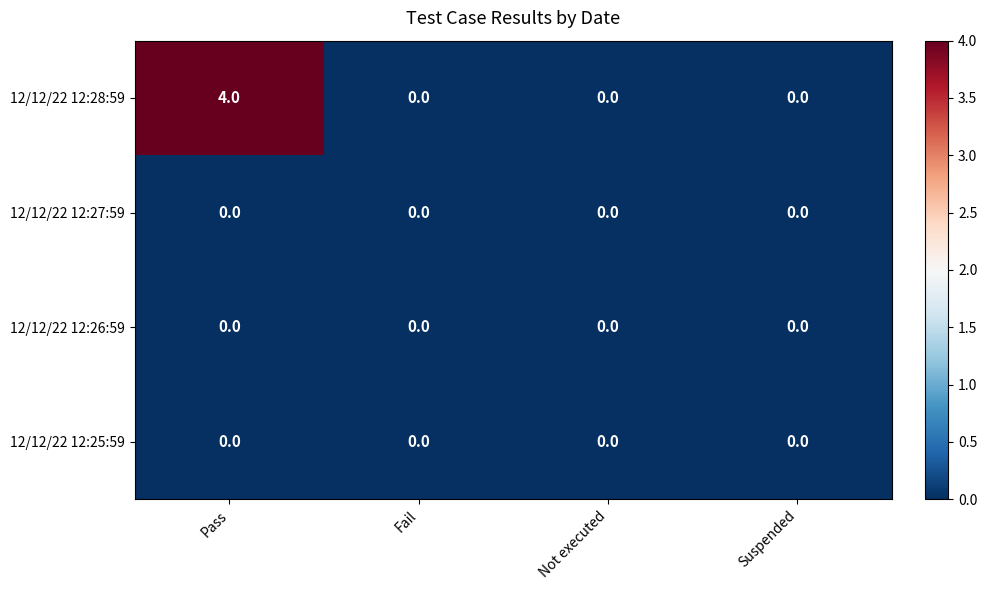

The 12/12/22 12:25:59 series shows 0 at Suspended. True or false?

True